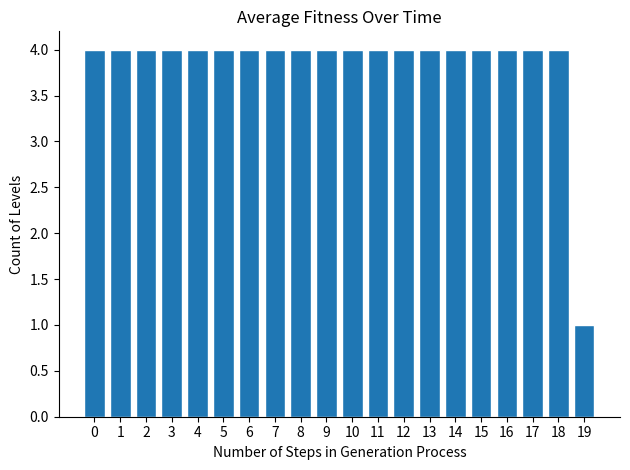

Reading right to left, extract all data points from this chart.

1	4	4	4	4	4	4	4	4	4	4	4	4	4	4	4	4	4	4	4